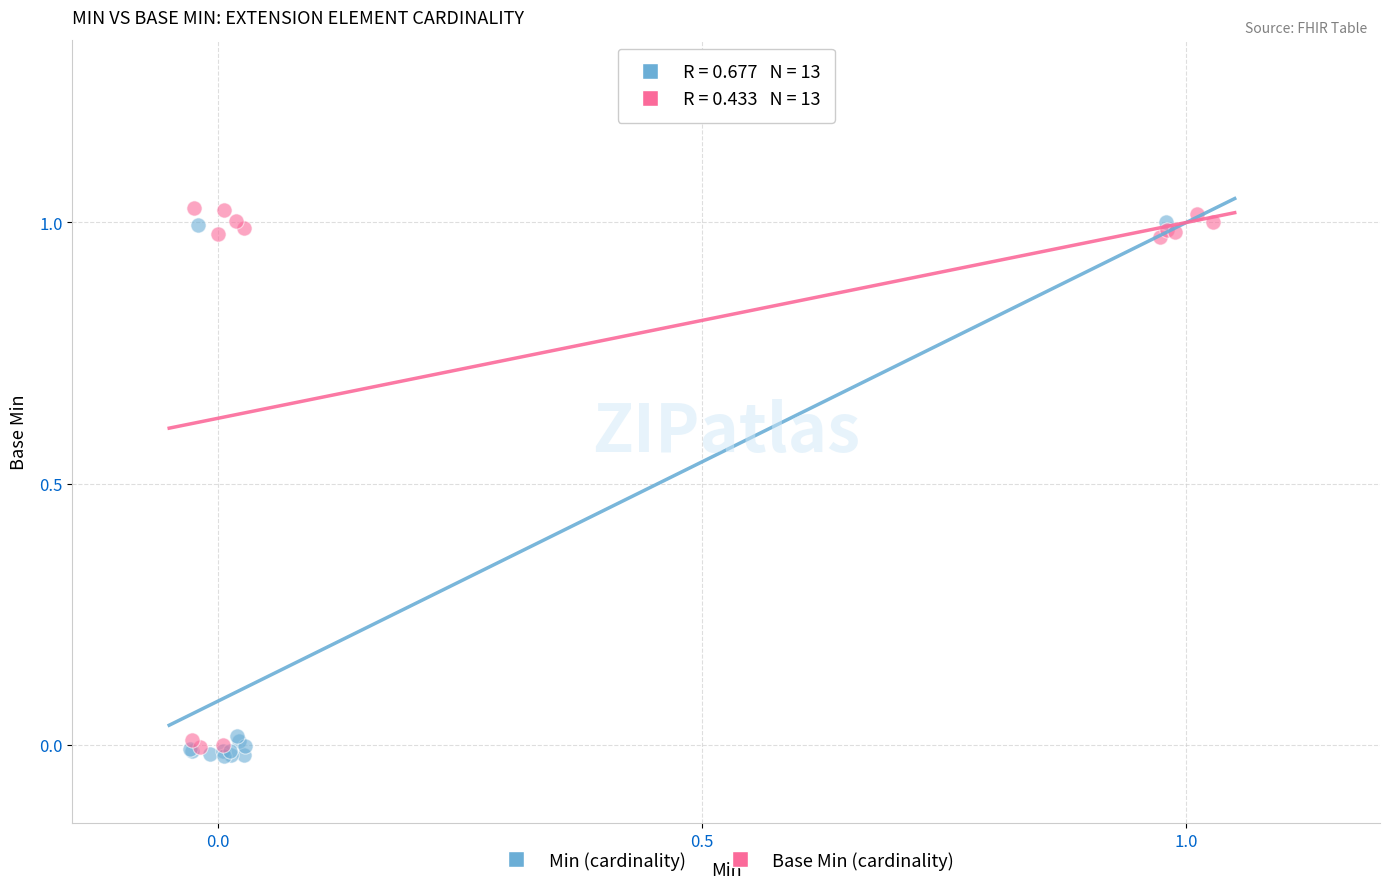

What are all the series names shown in the legend?

Min (cardinality), Base Min (cardinality)